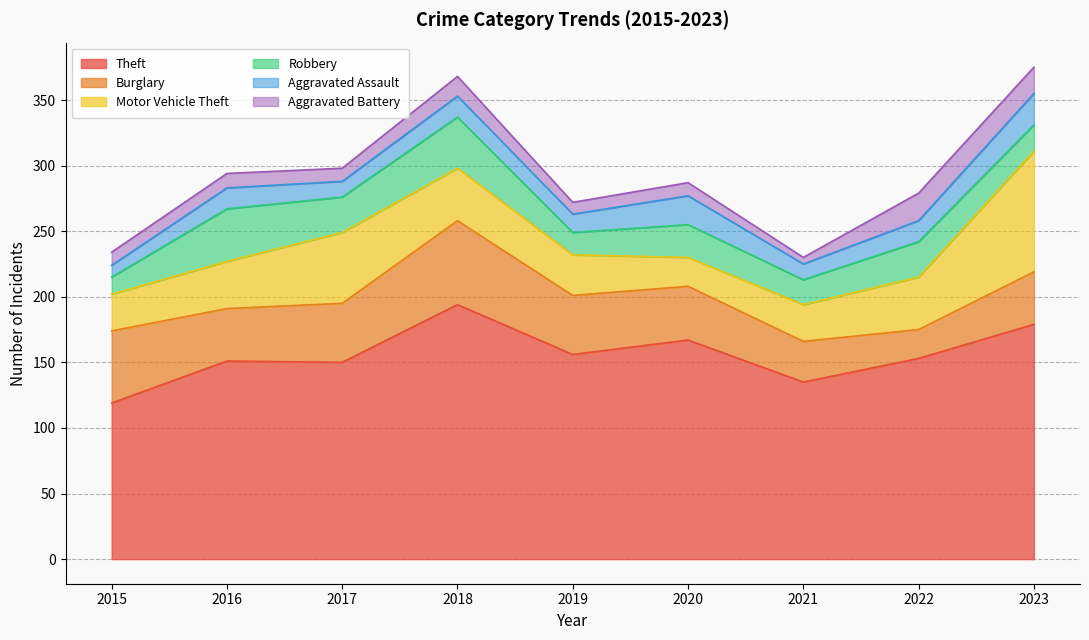

What is the sum of the Theft values at 2017 and 2015?

269